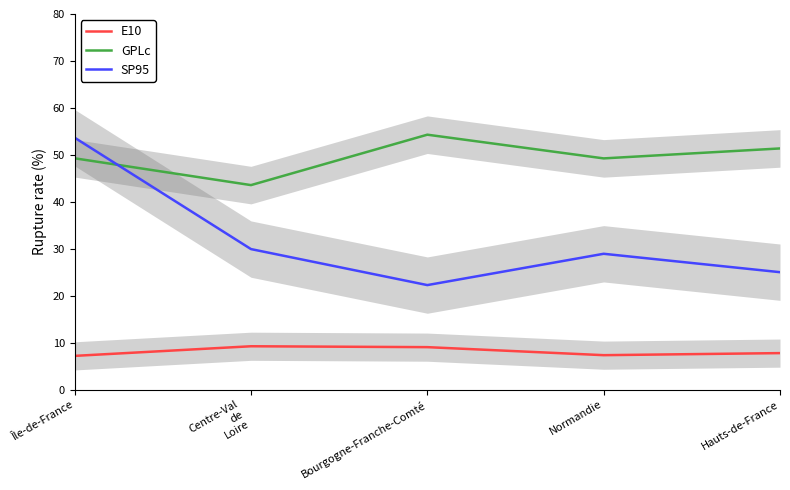

True or false: E10 and GPLc cross at least once.

False